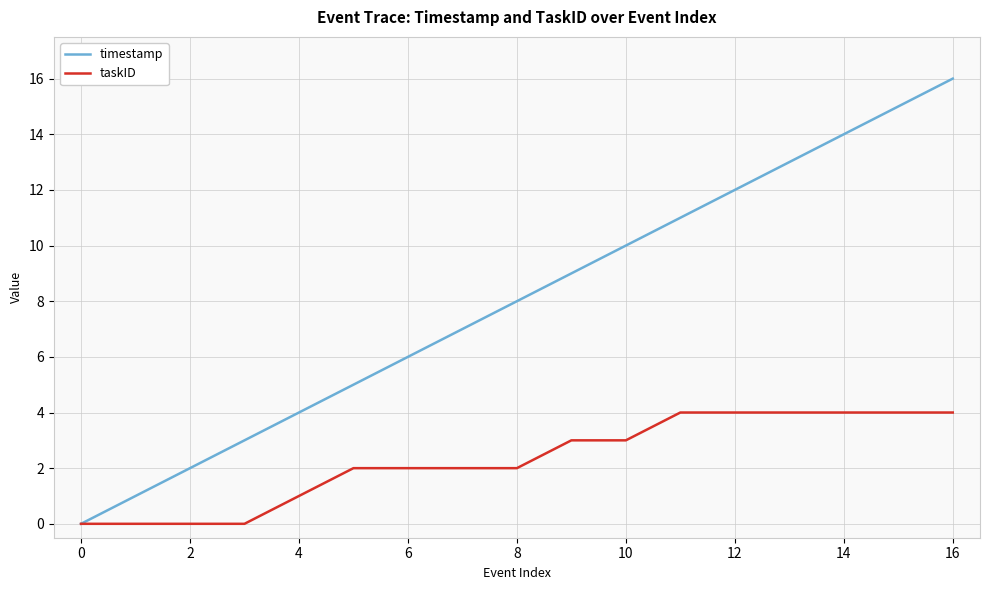

What is the greatest value displayed?

16